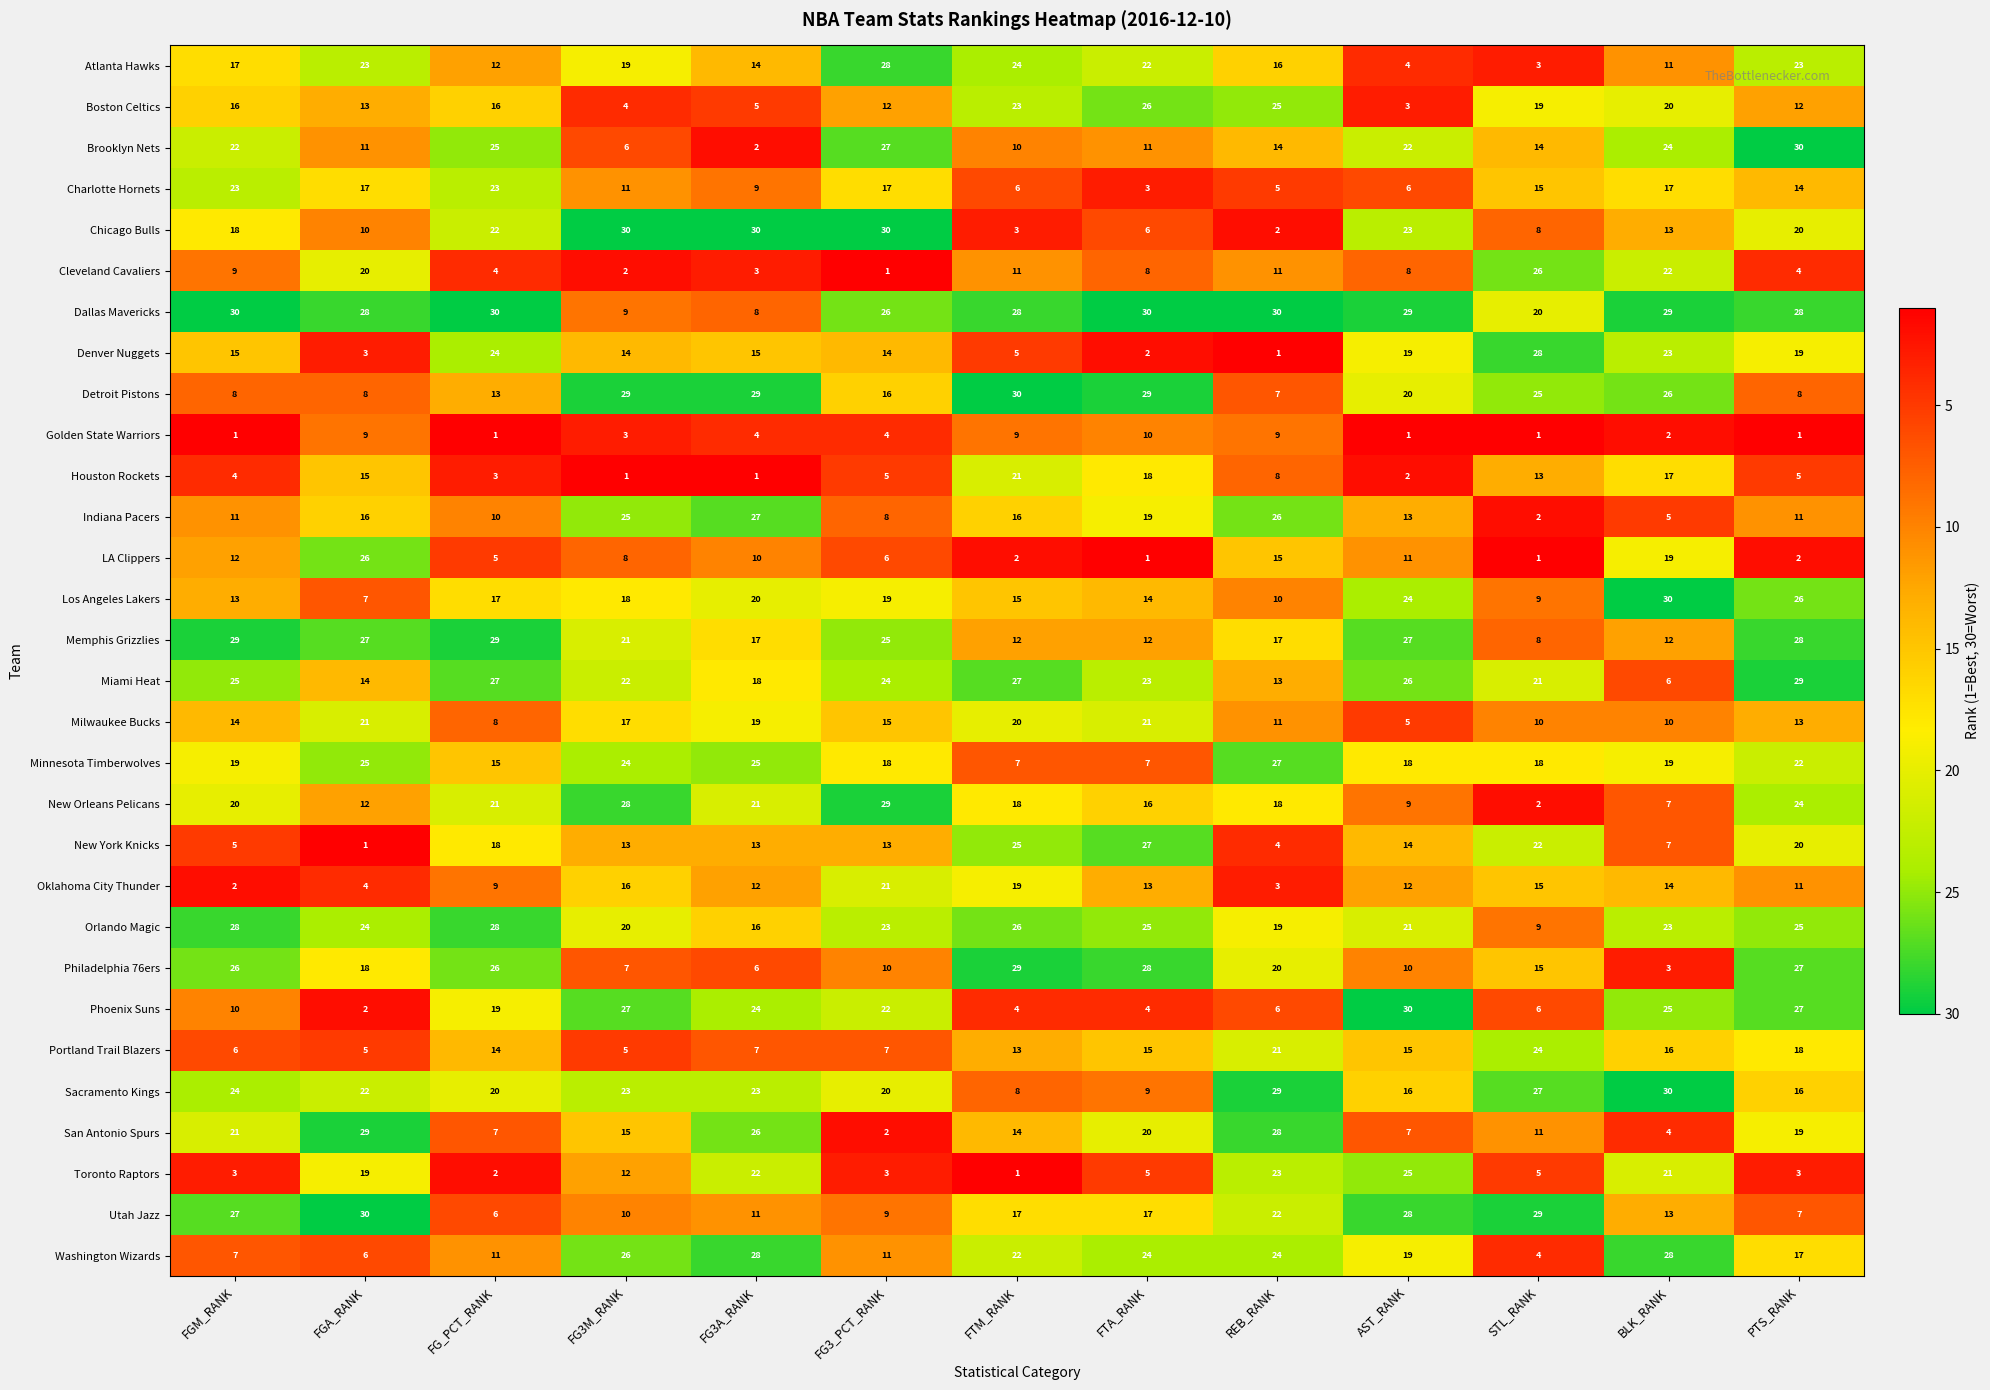

Which series changed the most between FG3M_RANK and REB_RANK?

Chicago Bulls